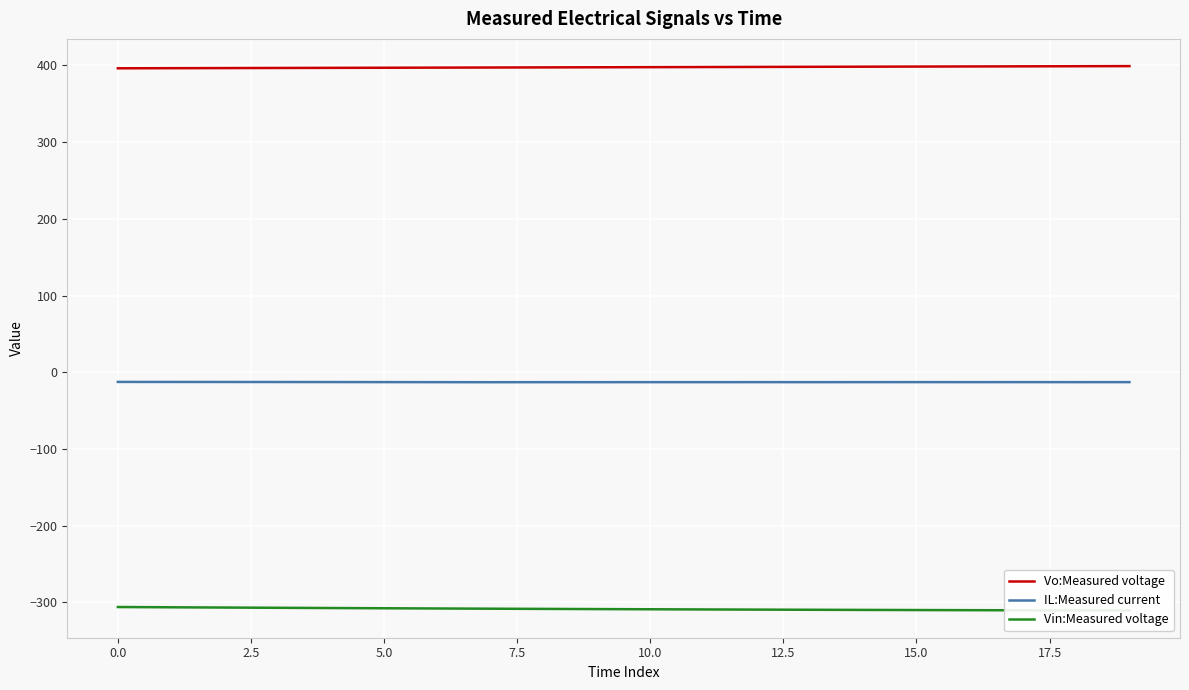

Is it true that Vo:Measured voltage equals 694.9 at 10.0?

False